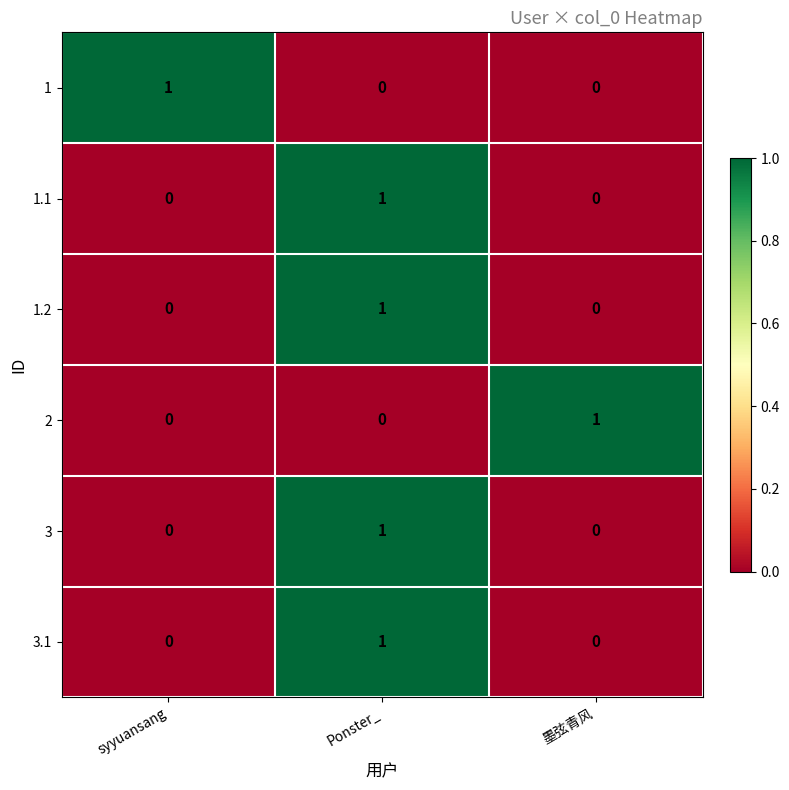

True or false: 3.1 has a value of -1 at syyuansang.

False